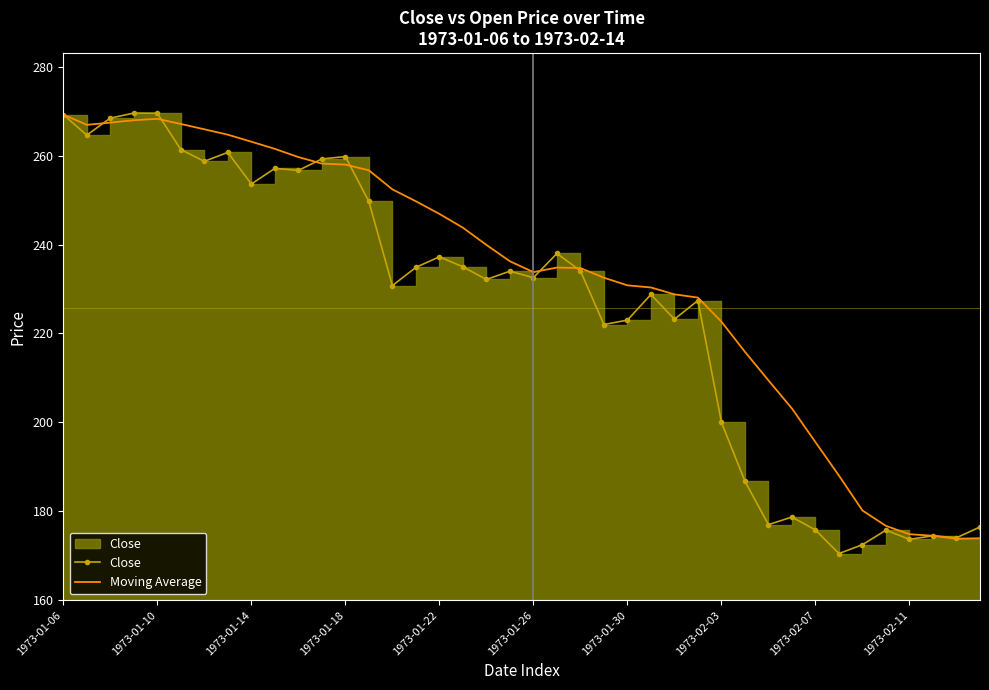

Which series has the largest total across all categories?

Moving Average